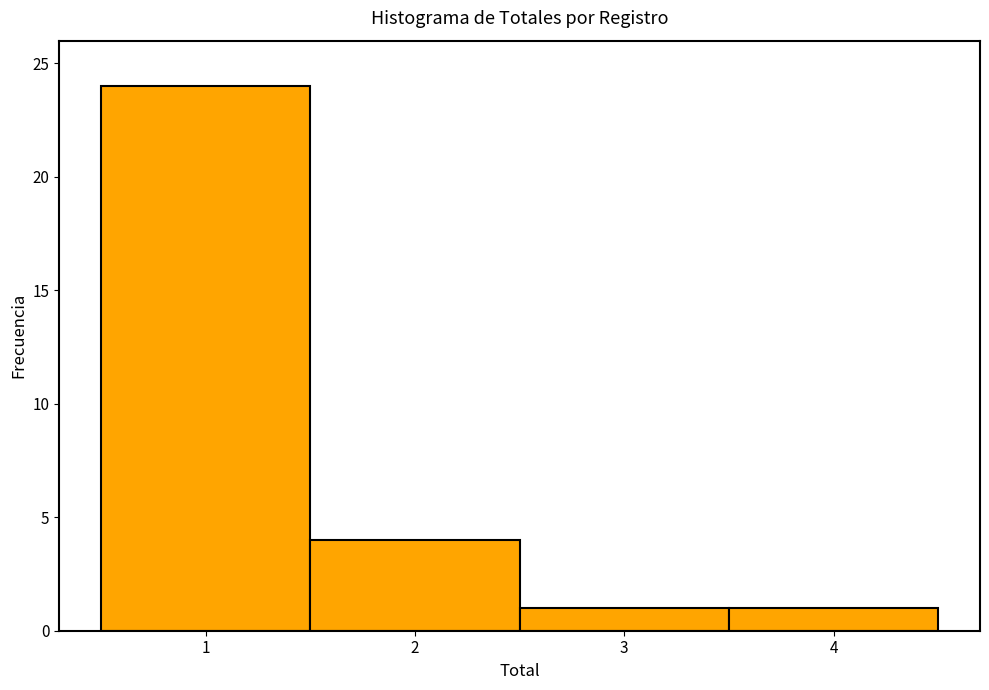

Reading left to right, list every bar in this chart as the range it spans on the x-axis followed by its height. The values are not printed on the chart, so give them approximately, as read against the axis.

0.5 to 1.5: 24
1.5 to 2.5: 4
2.5 to 3.5: 1
3.5 to 4.5: 1